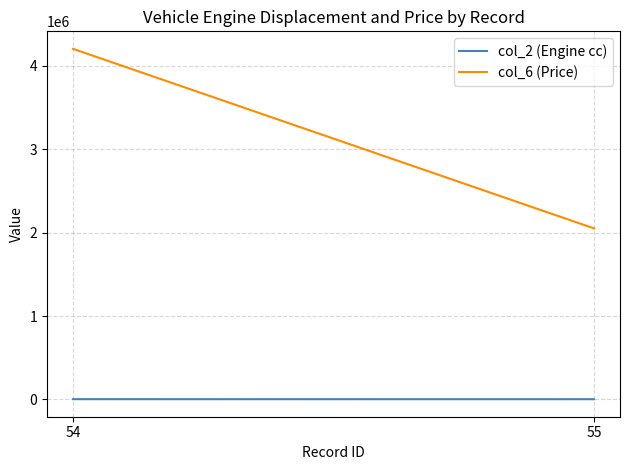

Is it true that col_2 (Engine cc) equals 5505 at 55?

False